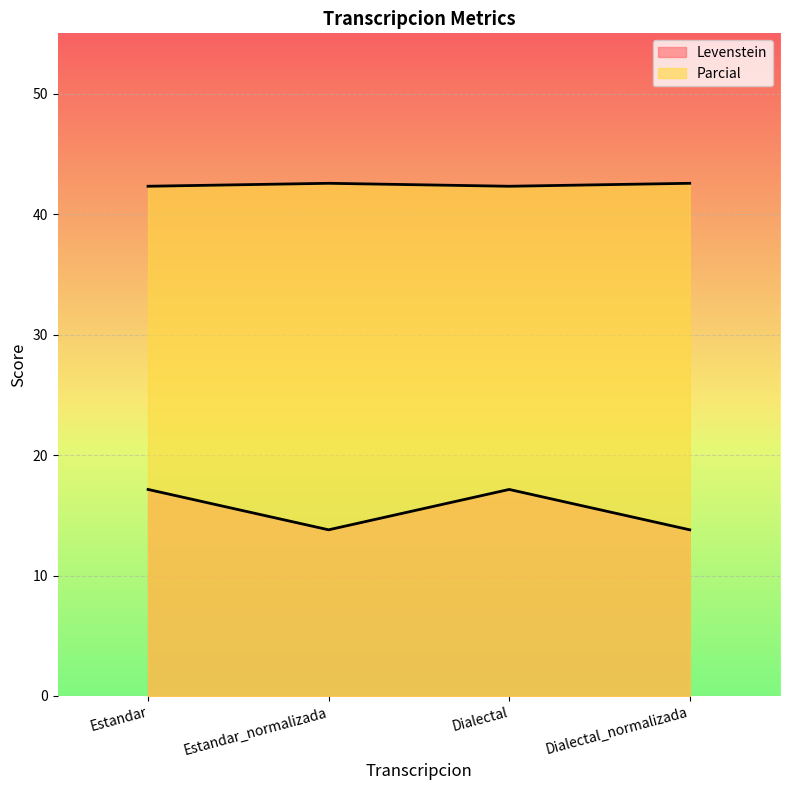

How many lines are shown in the chart?

2